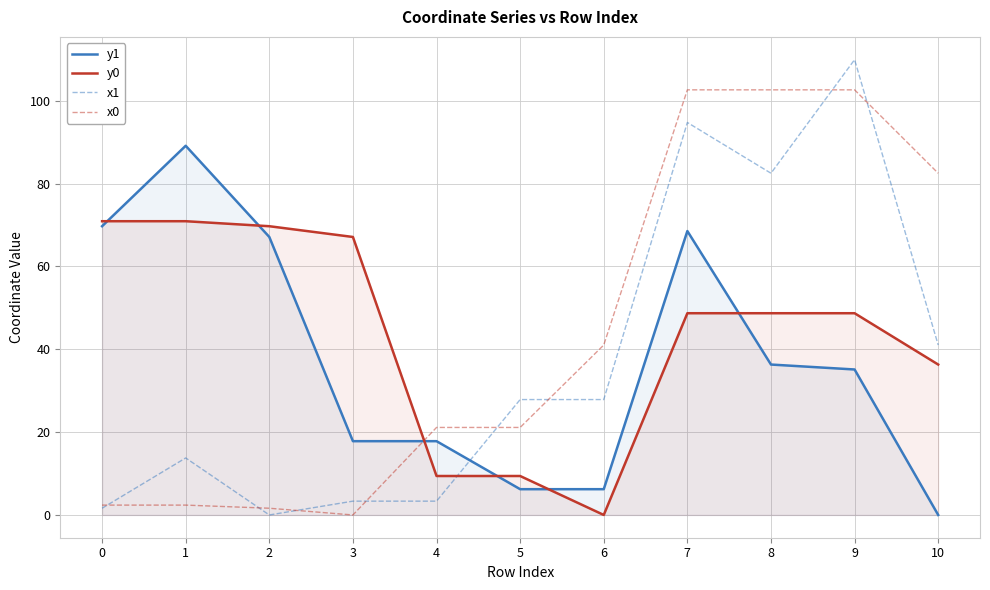

True or false: x1 has a value of 27.9 at 6.

True